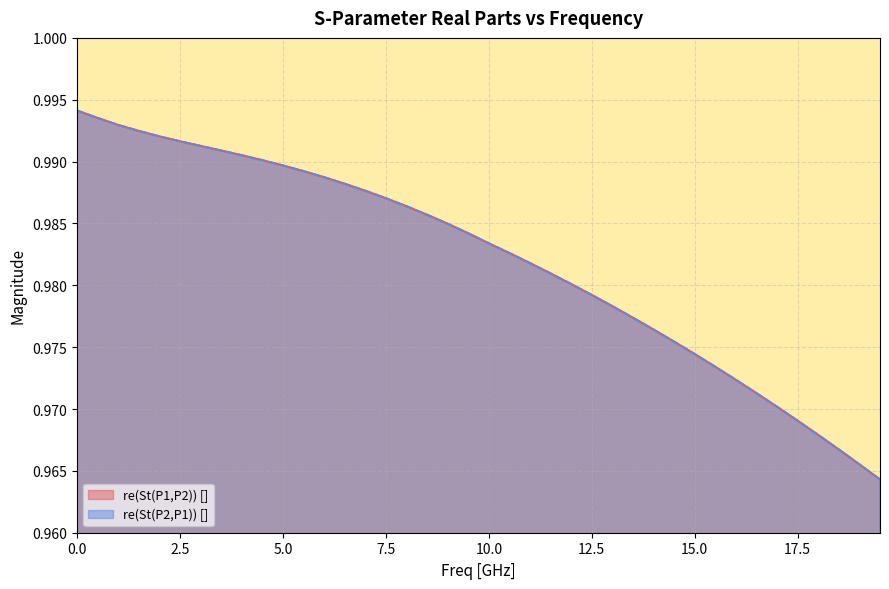

What is the approximate value of re(St(P2,P1)) [] at 13.0?

1.0